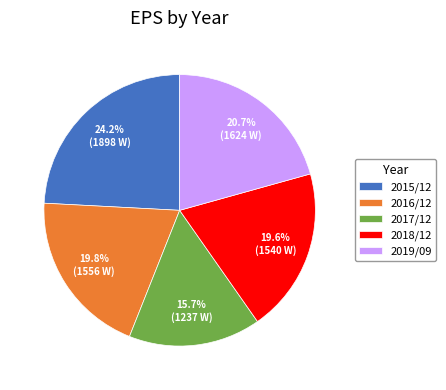

How much of the chart is everything except 2015/12?

75.8%